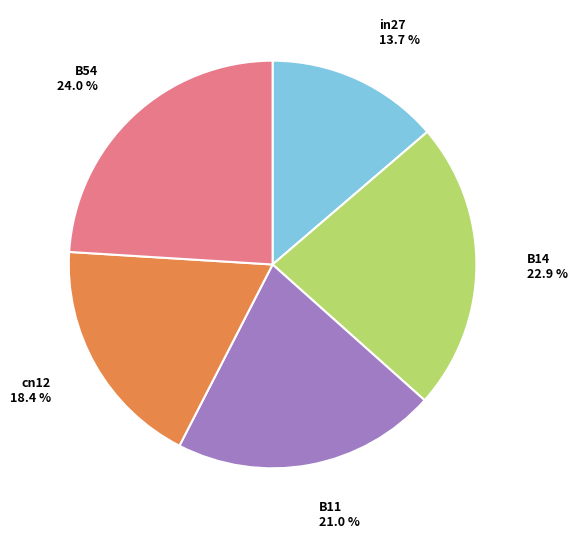

Is it true that B14 is 23% of the pie?

True